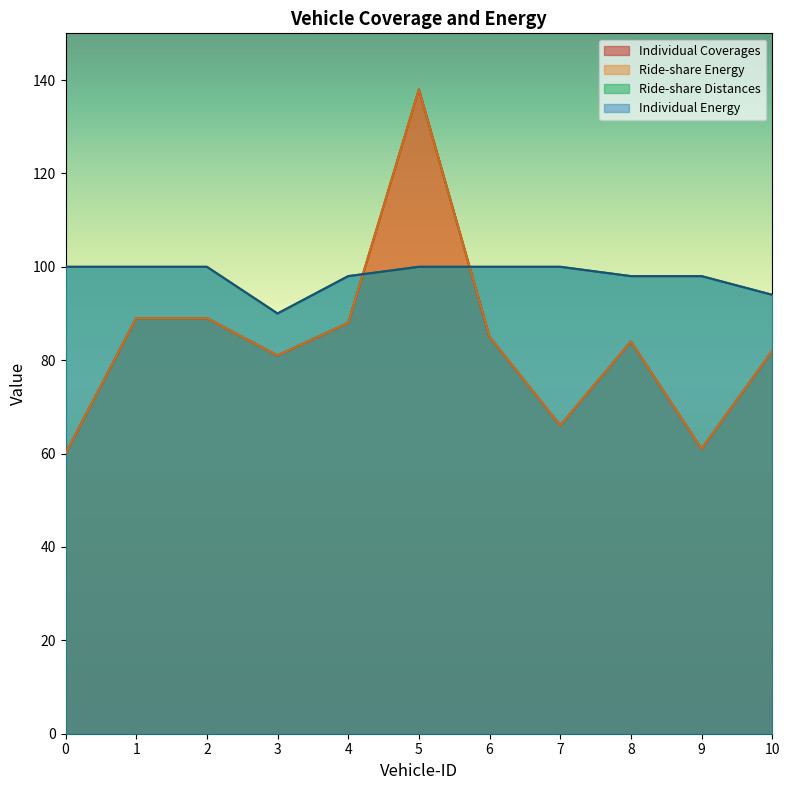

Read the Individual Energy value at 6, to the nearest 10.

100